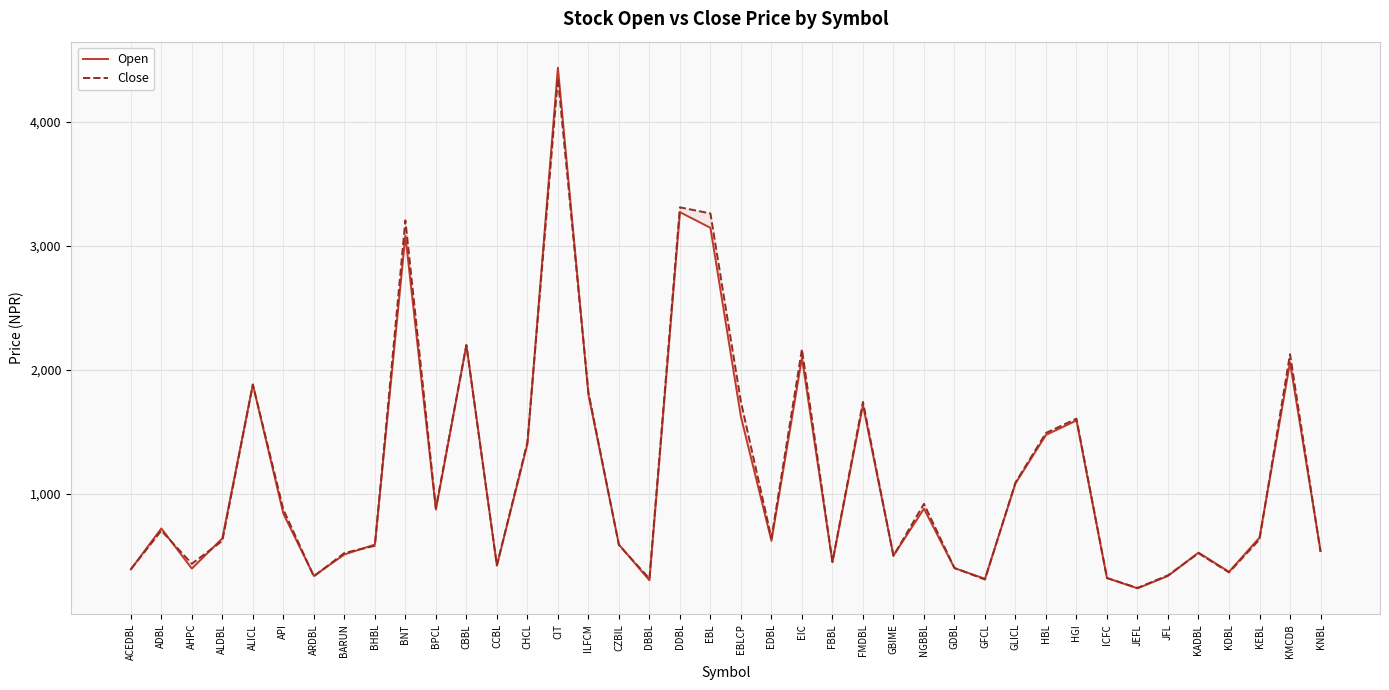

In Open, how many points are higher than both neighbors (excluding endpoints)?

12